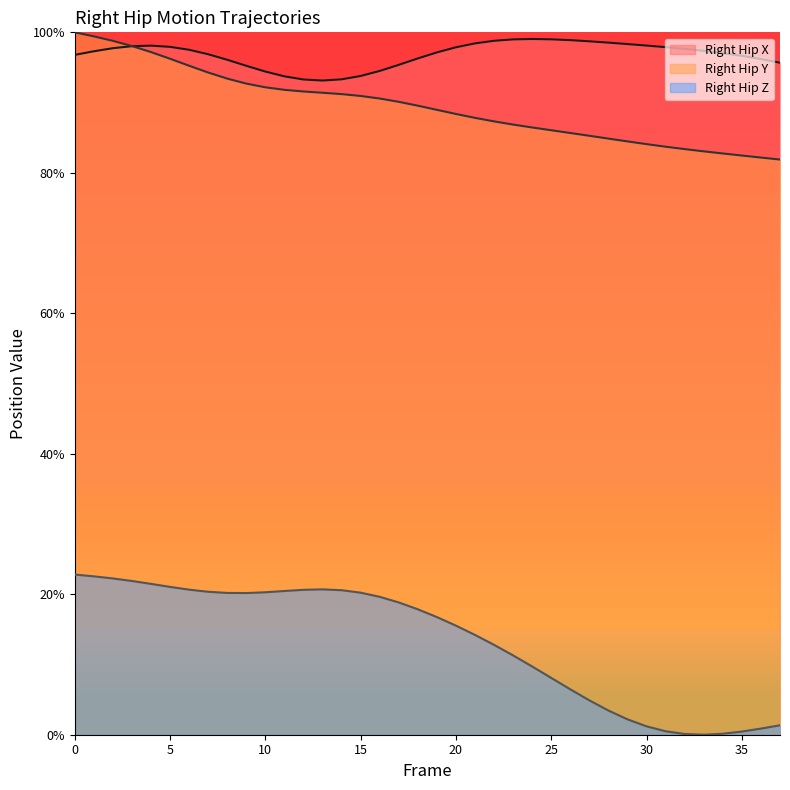

True or false: Right_Hip_Y has a value of 94.3 at 7.

True